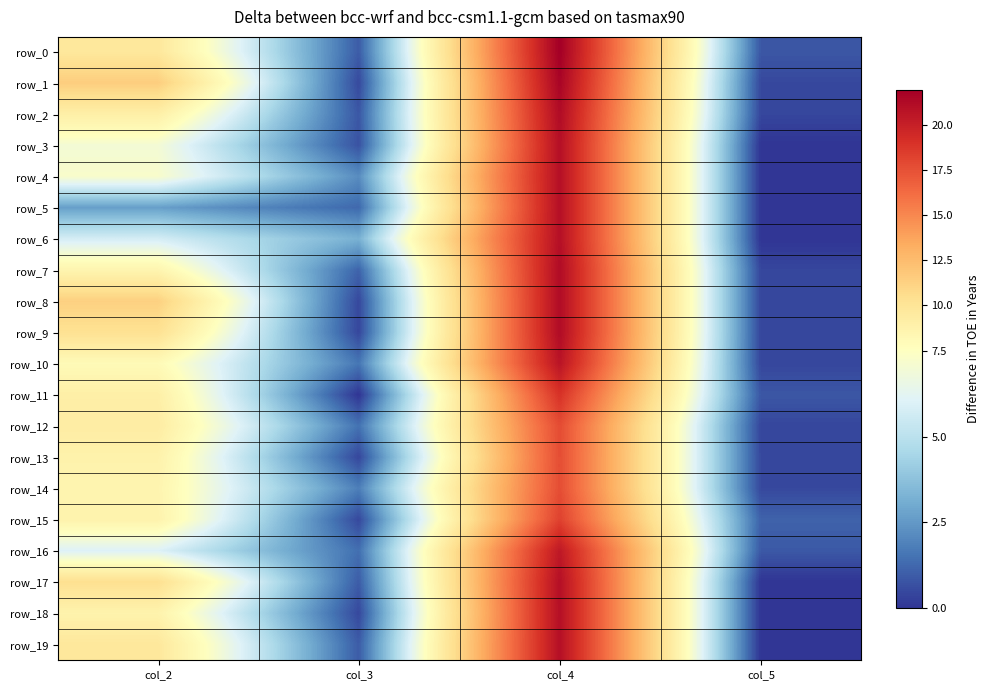

At which label does row_19 reach its peak?

col_4